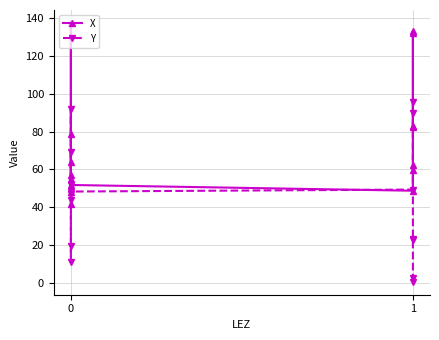

Which series ends up on top after the final intersection of X and Y?

X